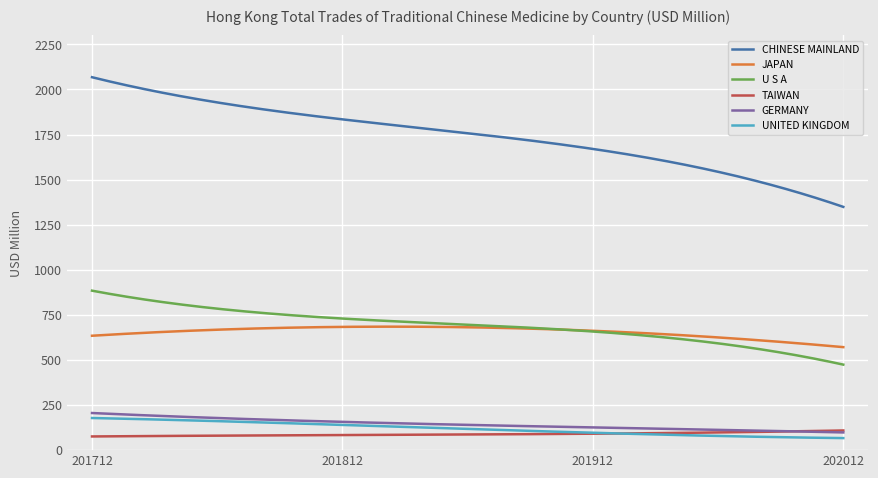

True or false: CHINESE MAINLAND and GERMANY intersect in this chart.

False